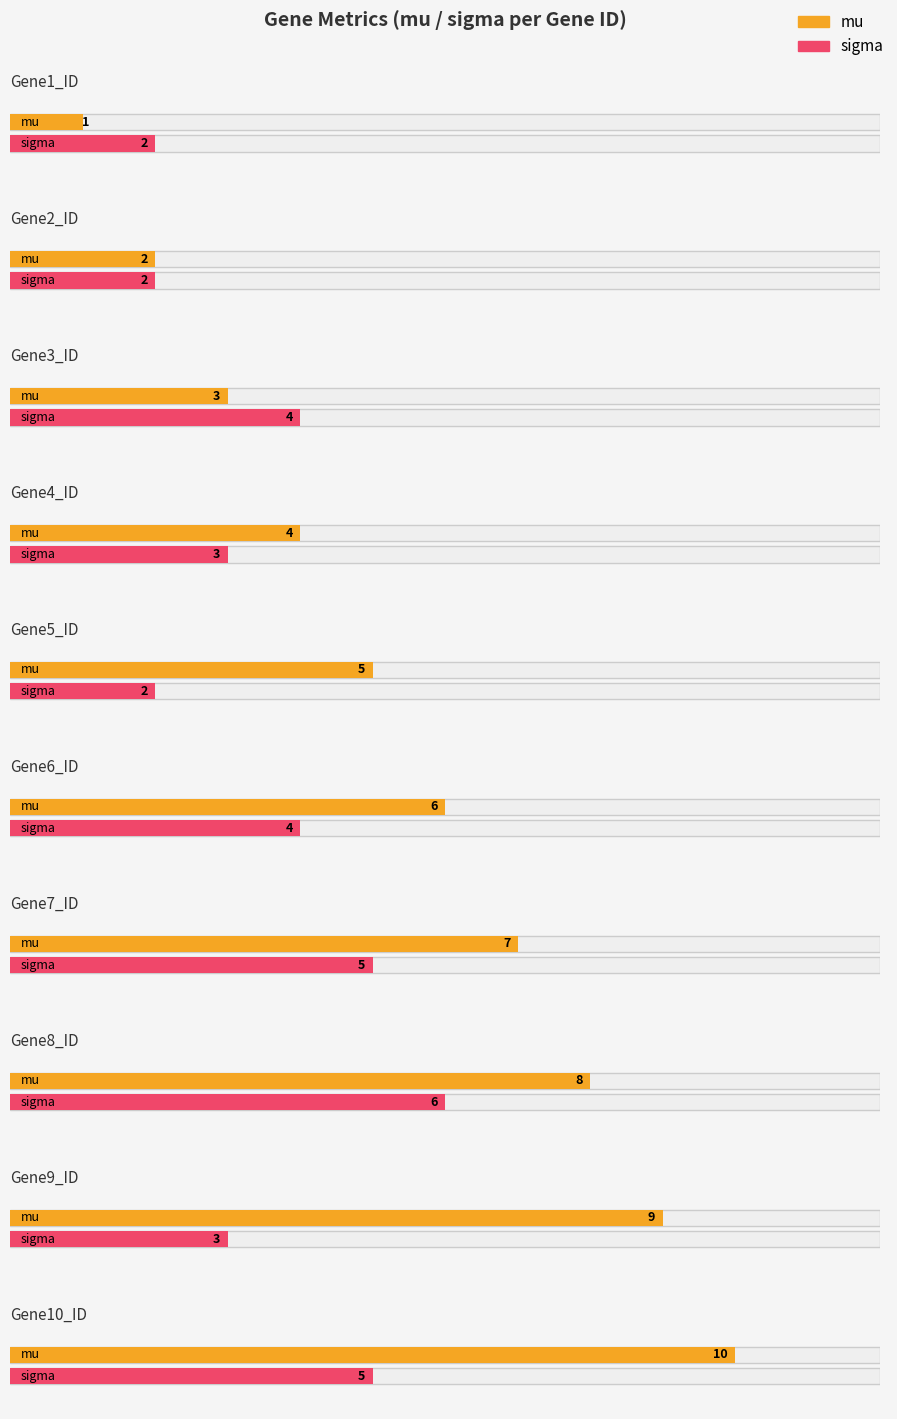

True or false: sigma has a value of 5 at Gene3_ID.

False